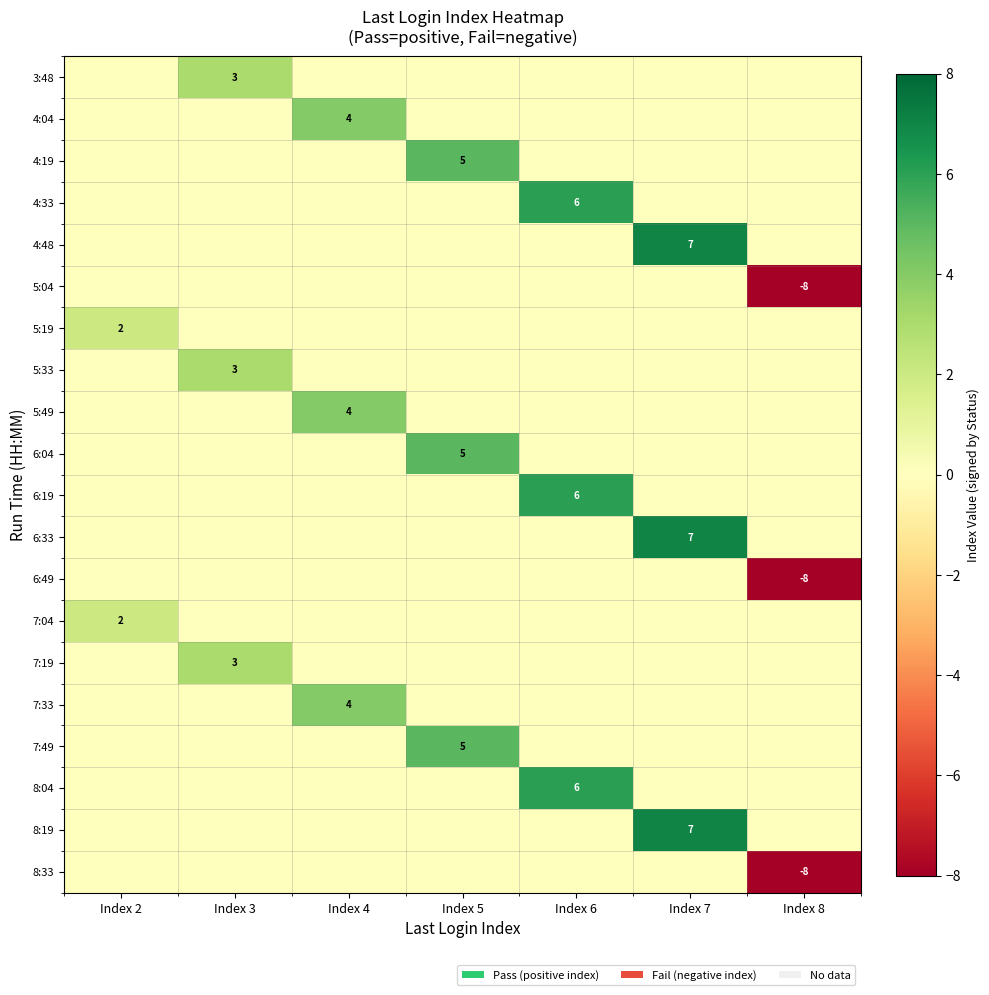

What is the greatest value displayed?

7